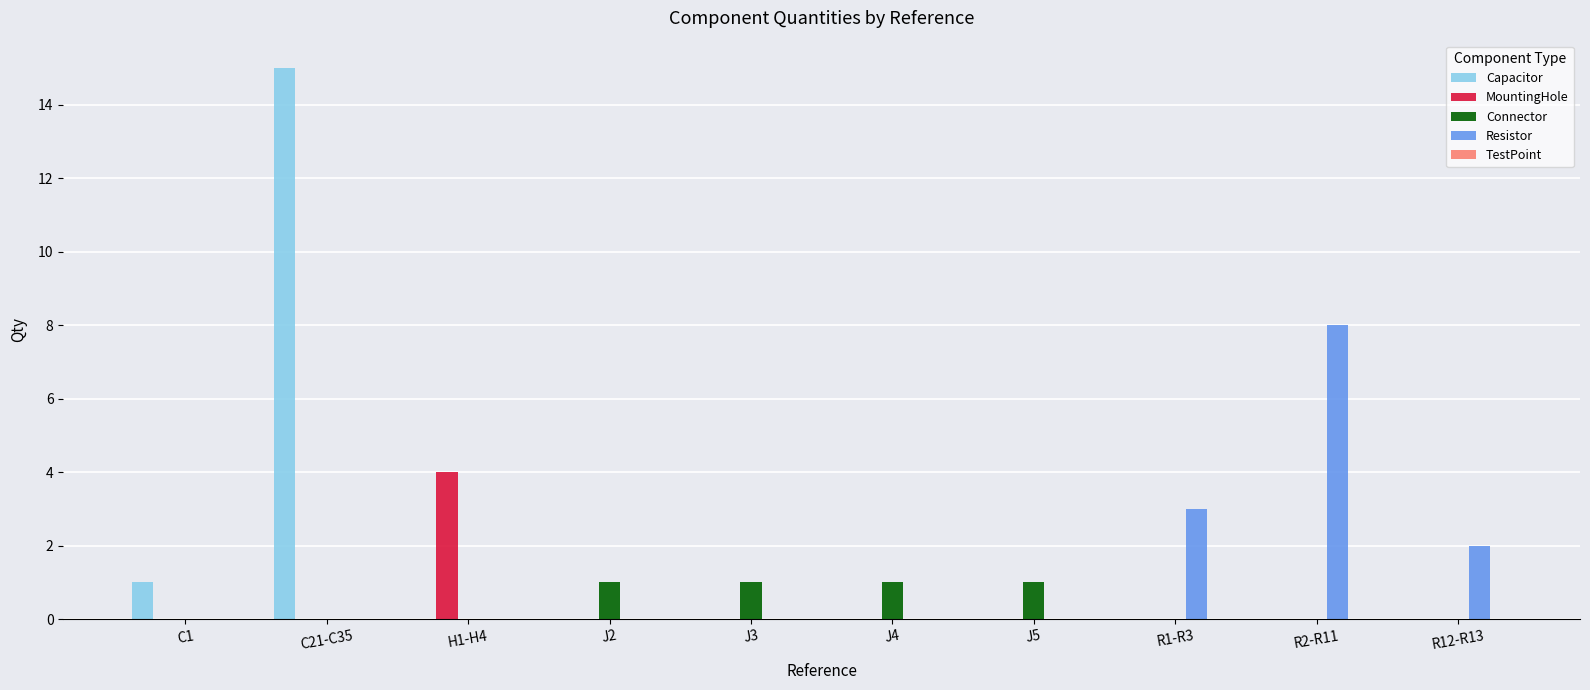

What is the sum of all Resistor values?

13